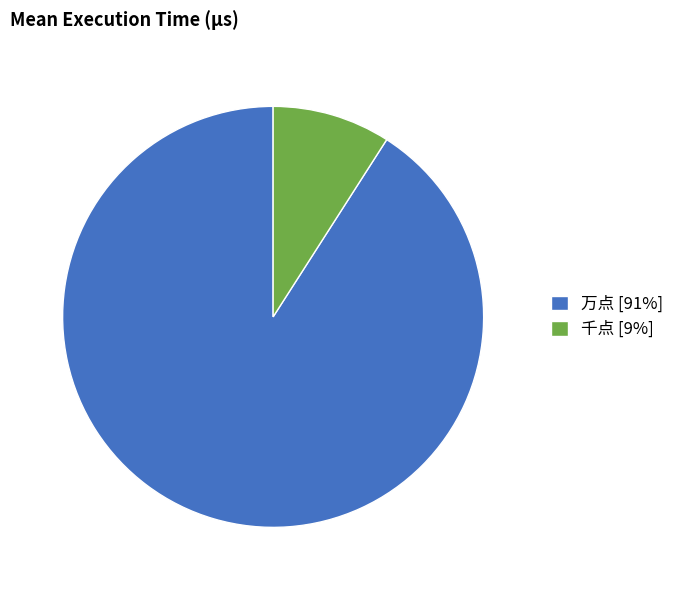

Which has a higher value, 千点 [9%] or 万点 [91%]?

万点 [91%]